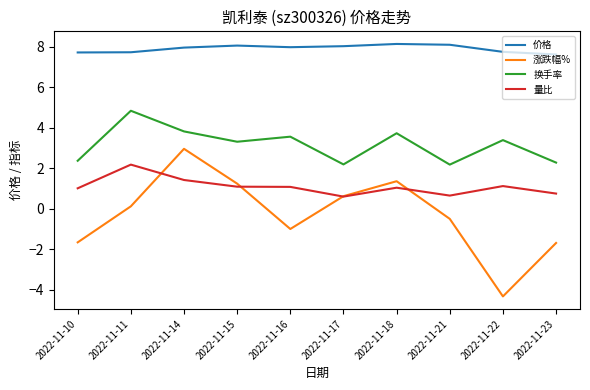

How many times do 量比 and 涨跌幅% cross each other?

4